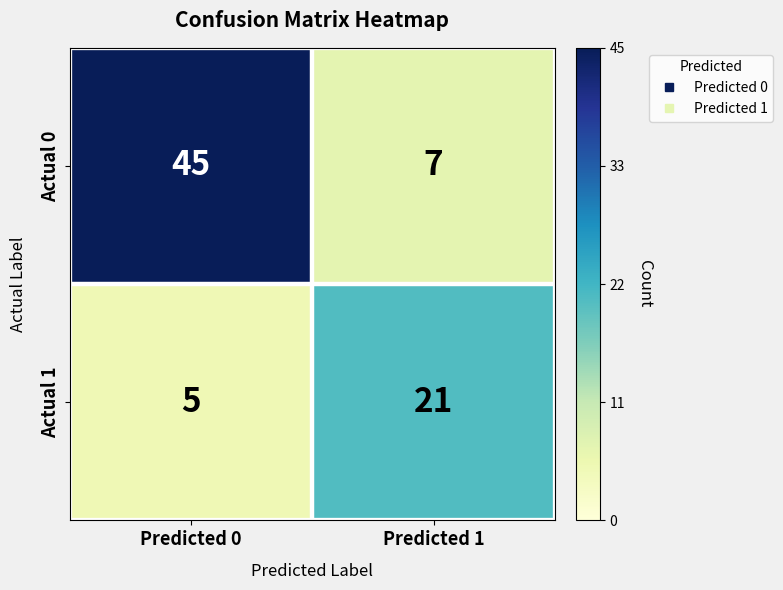

Which series has the largest total across all categories?

Actual 0